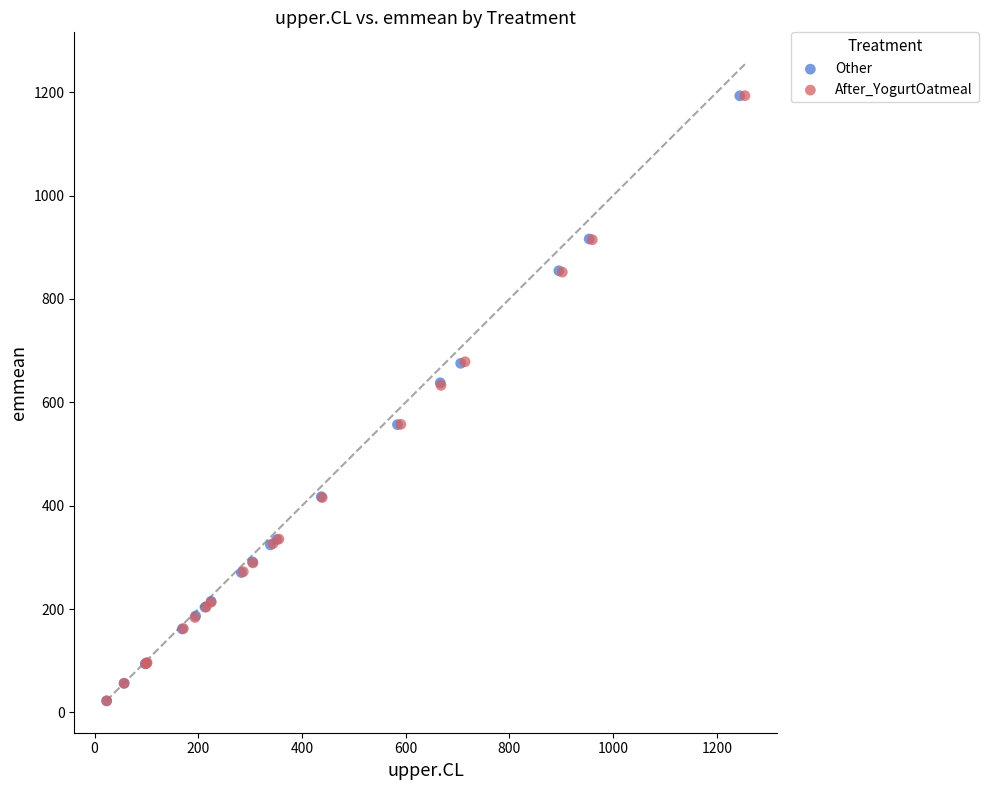

Which series has the widest spread of Y values?

After_YogurtOatmeal